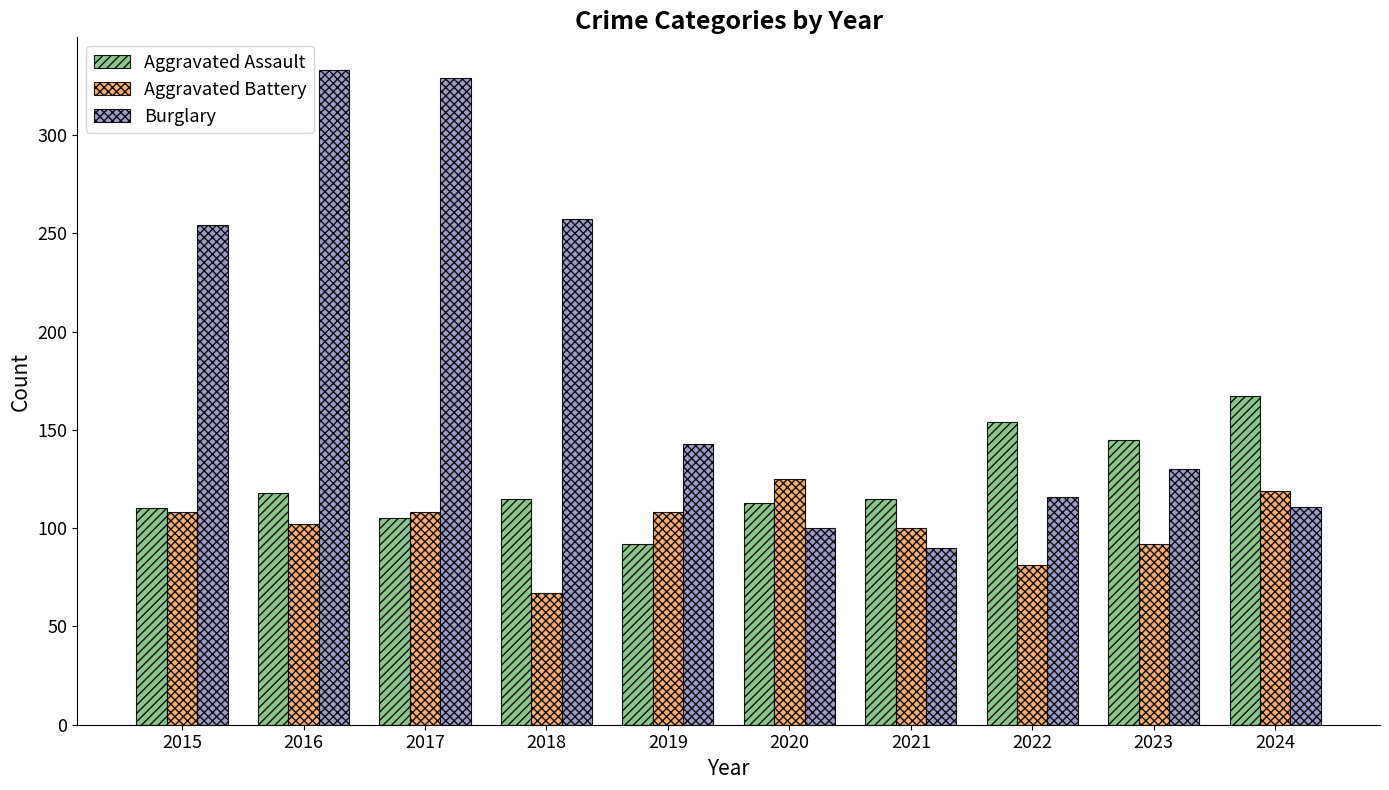

Reading right to left, what are all the values shown in this chart?

Aggravated Assault: 167	145	154	115	113	92	115	105	118	110
Aggravated Battery: 119	92	81	100	125	108	67	108	102	108
Burglary: 111	130	116	90	100	143	257	329	333	254